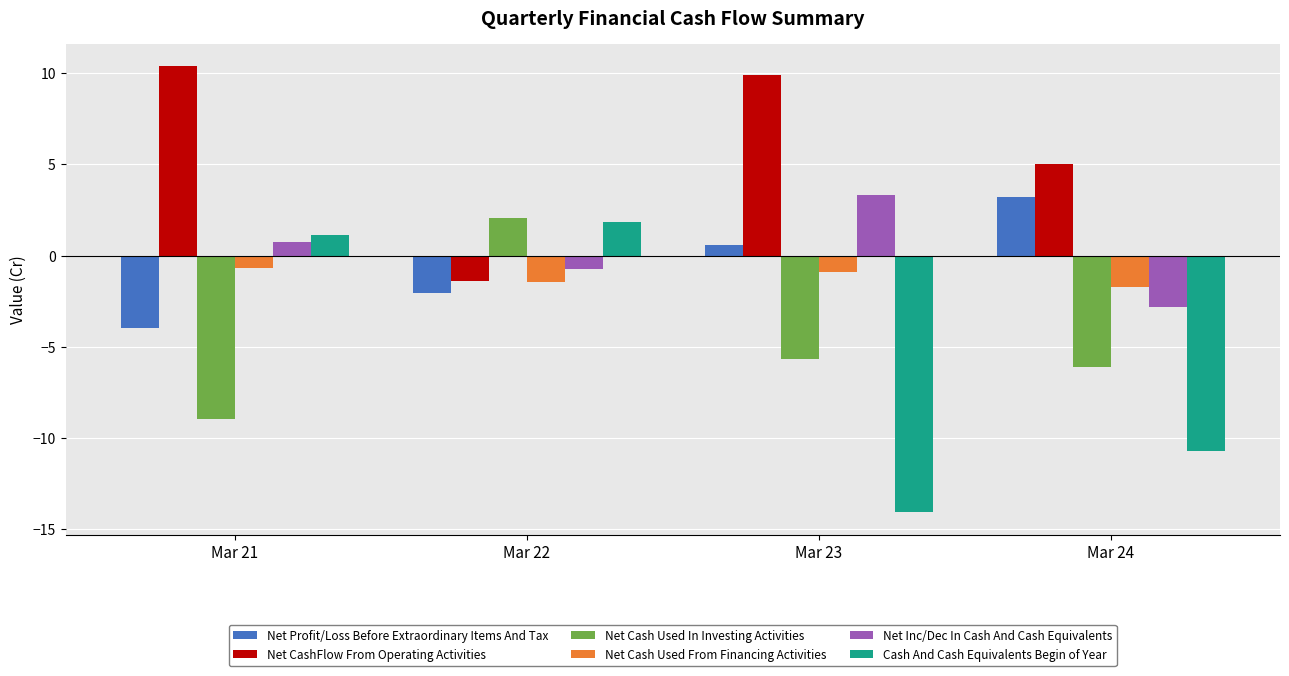

What is the difference between the maximum and second lowest values in the Net Cash Used In Investing Activities series?

8.2